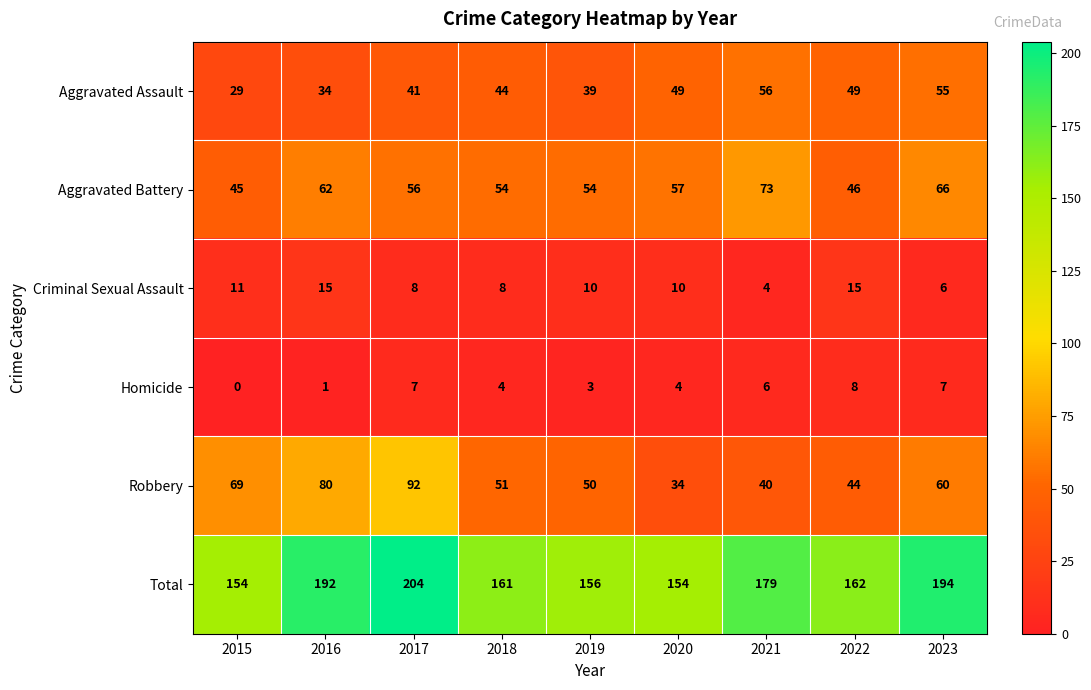

What is the difference between the second highest and minimum values in the Robbery series?

46